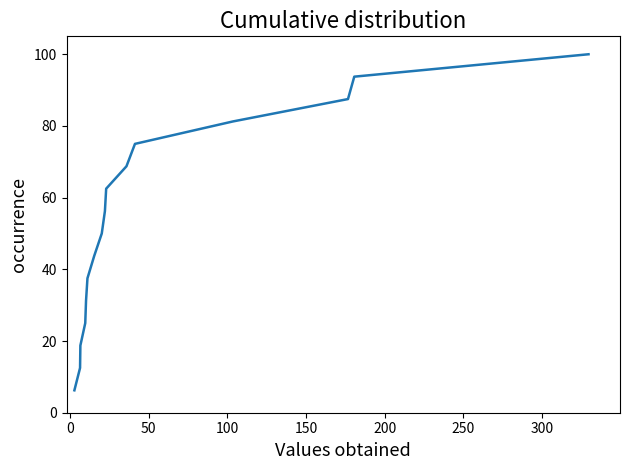

What is the greatest value displayed?

100.0